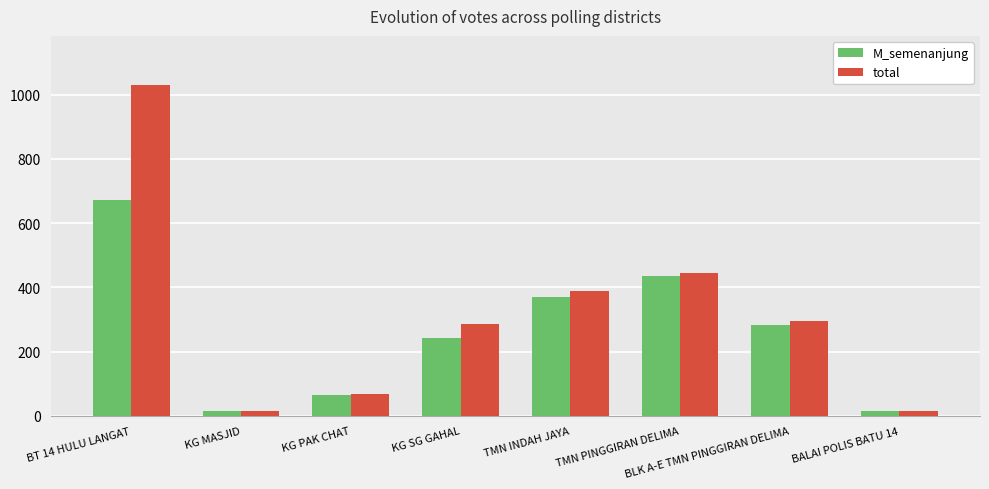

How many bars are there in total?

16